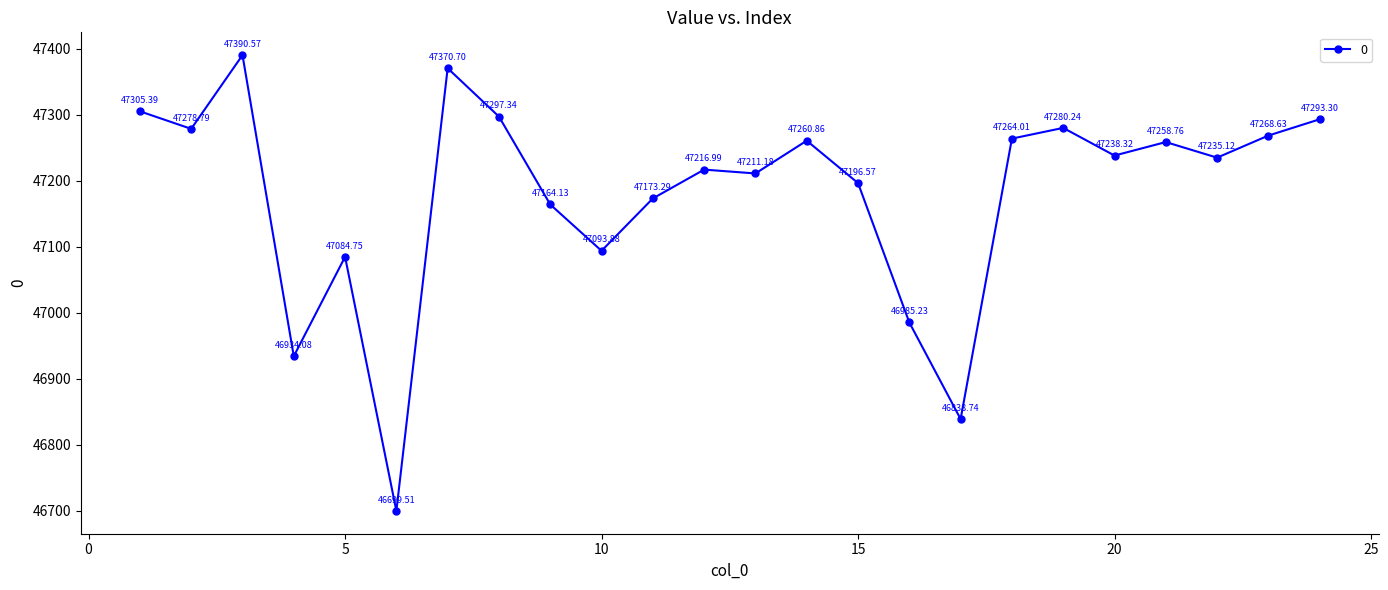

True or false: there are more than 1 points higher than both neighbors.

True